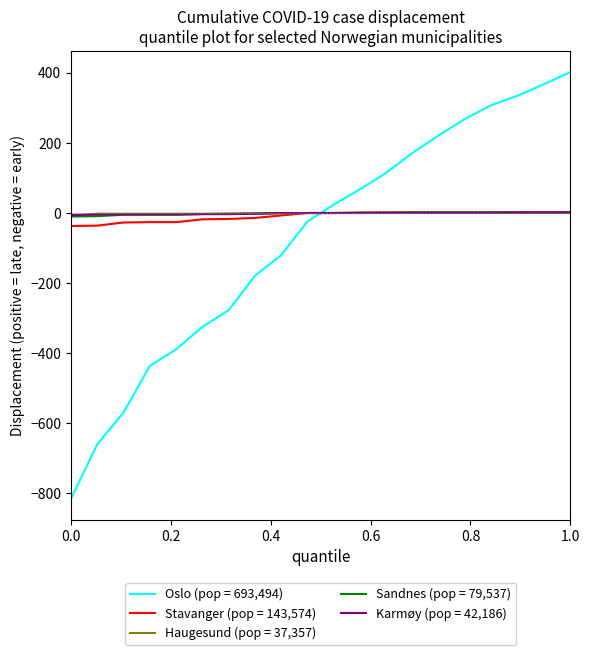

Which series has the widest spread of values?

Oslo (pop = 693,494)